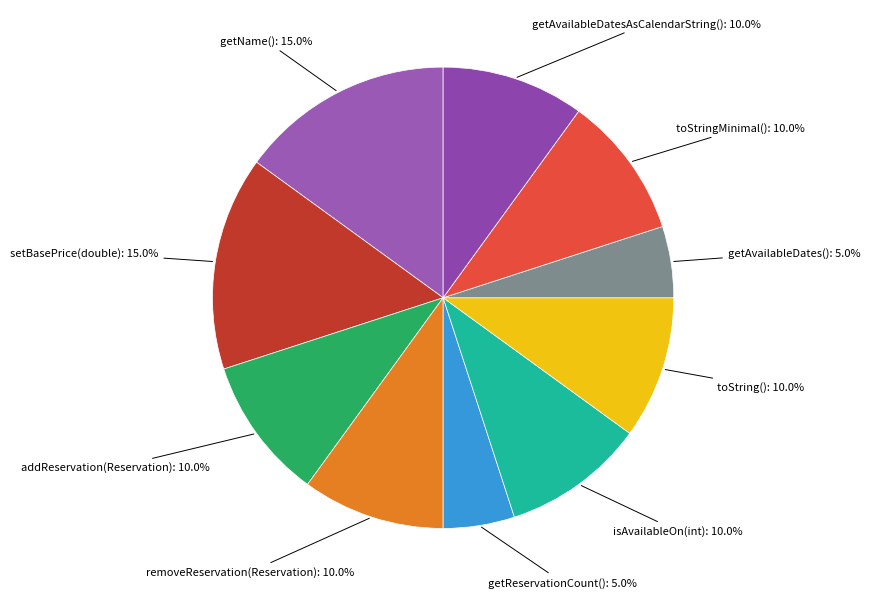

Count the number of slices in the pie.

10